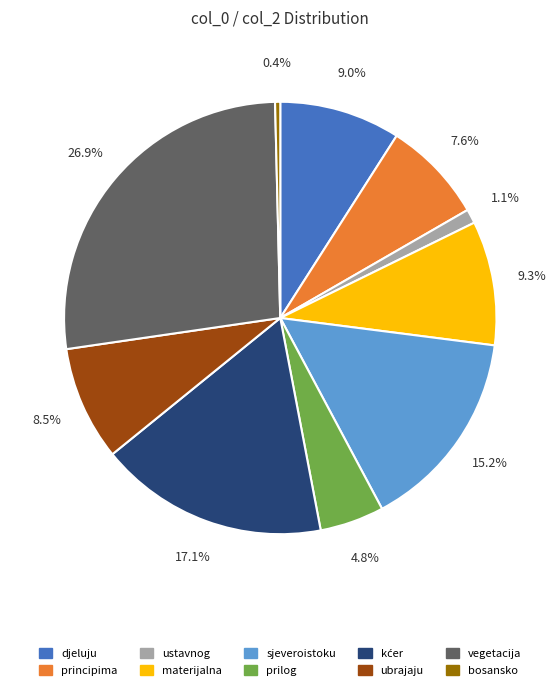

To the nearest percent, what is the combined percentage of djeluju and principima?

17%